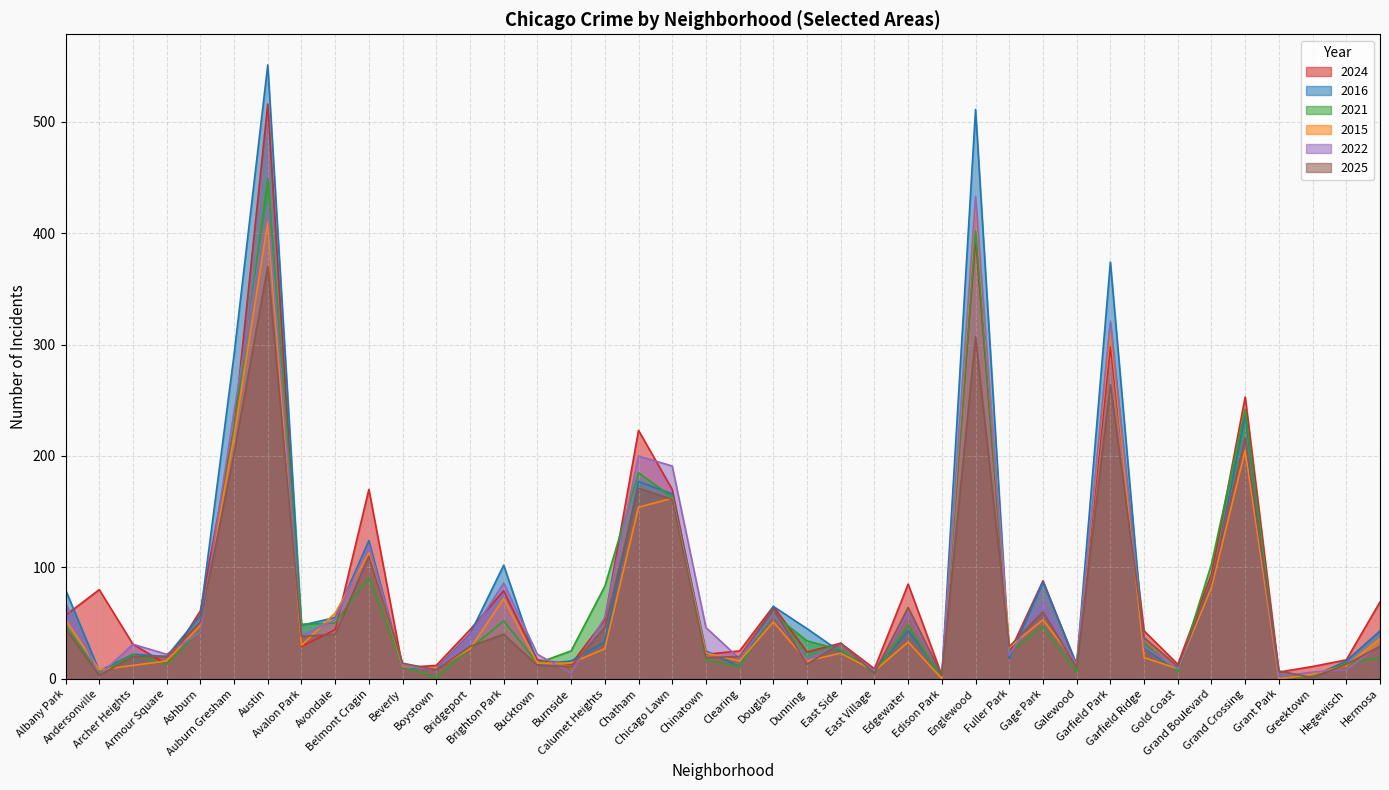

List the series in order of their peak value, lowest first.

2025, 2015, 2022, 2021, 2024, 2016